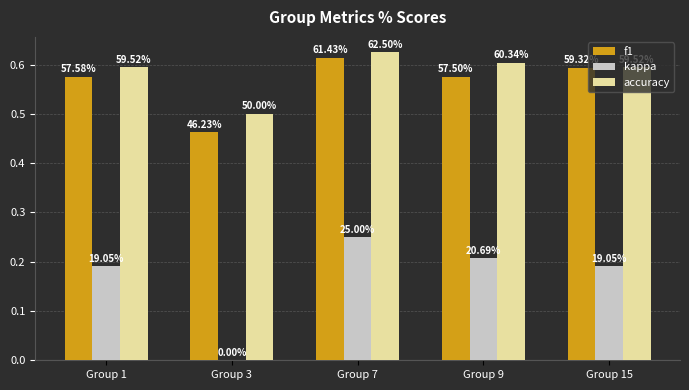

Are the bars horizontal?

No